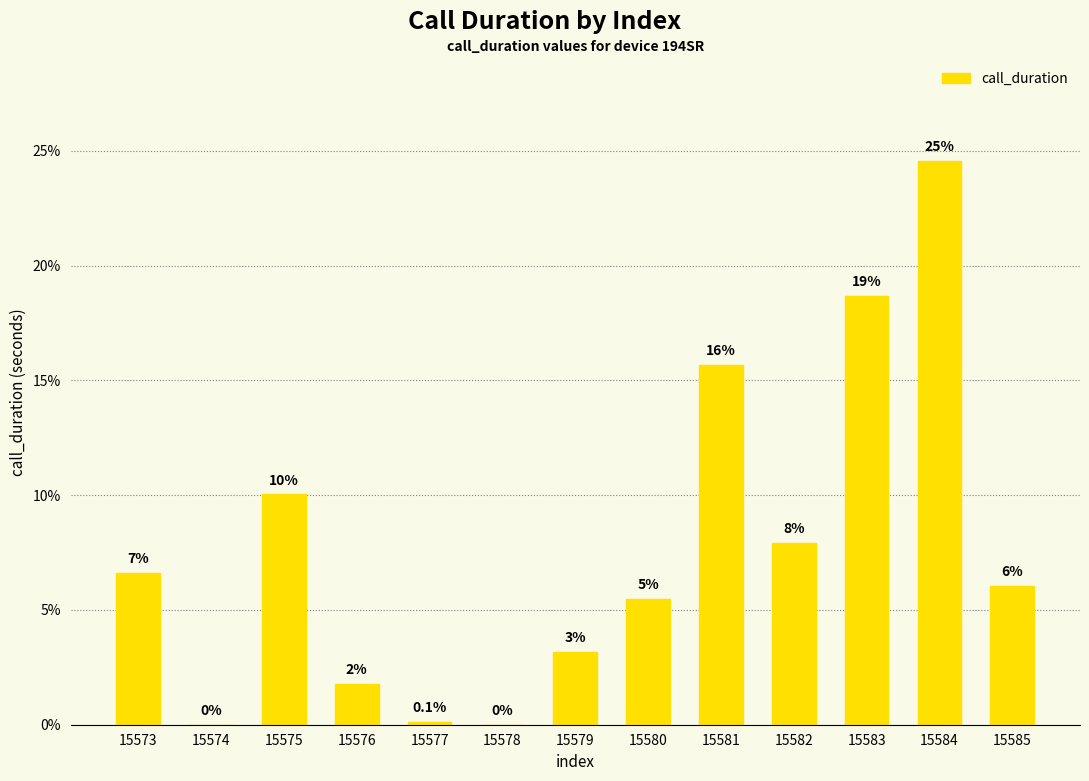

Are the bars horizontal?

No